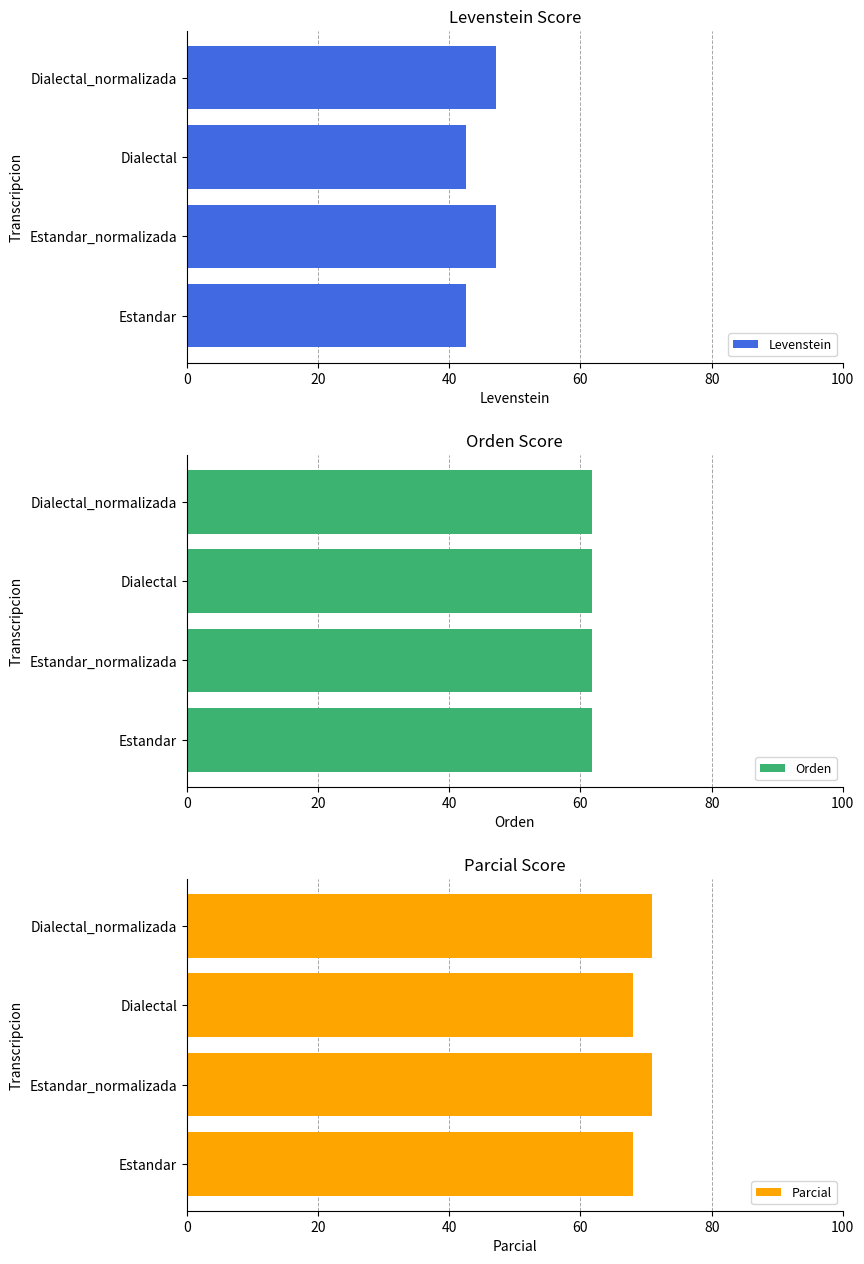

What is the approximate value of Levenstein at Estandar_normalizada?

47.1